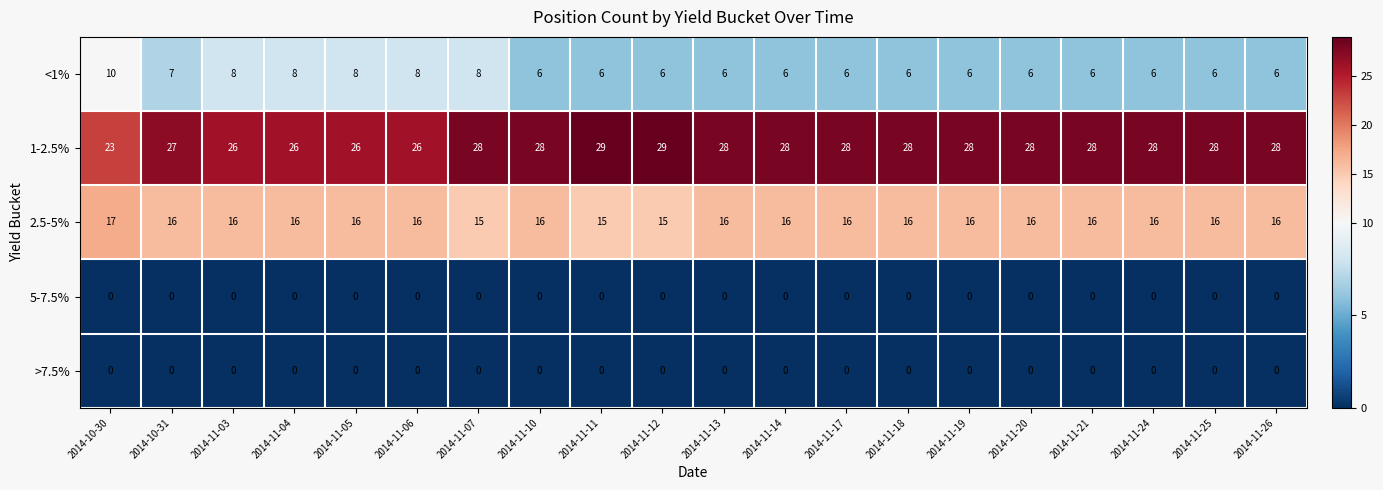

What is the total value across all series at 2014-11-11?

50